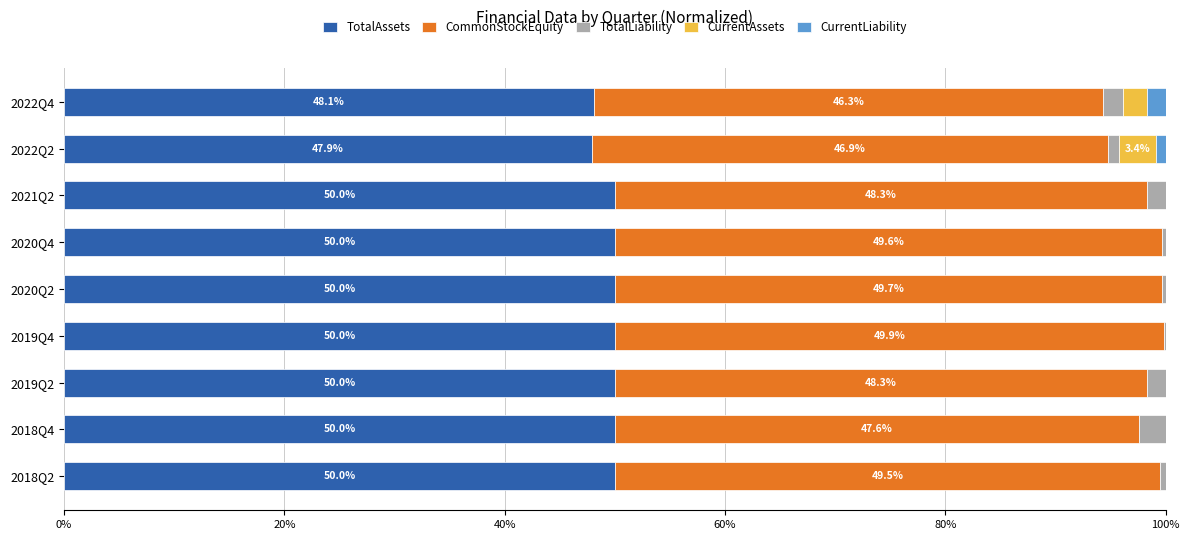

The TotalAssets series shows 48.1 at 2022Q4. True or false?

True